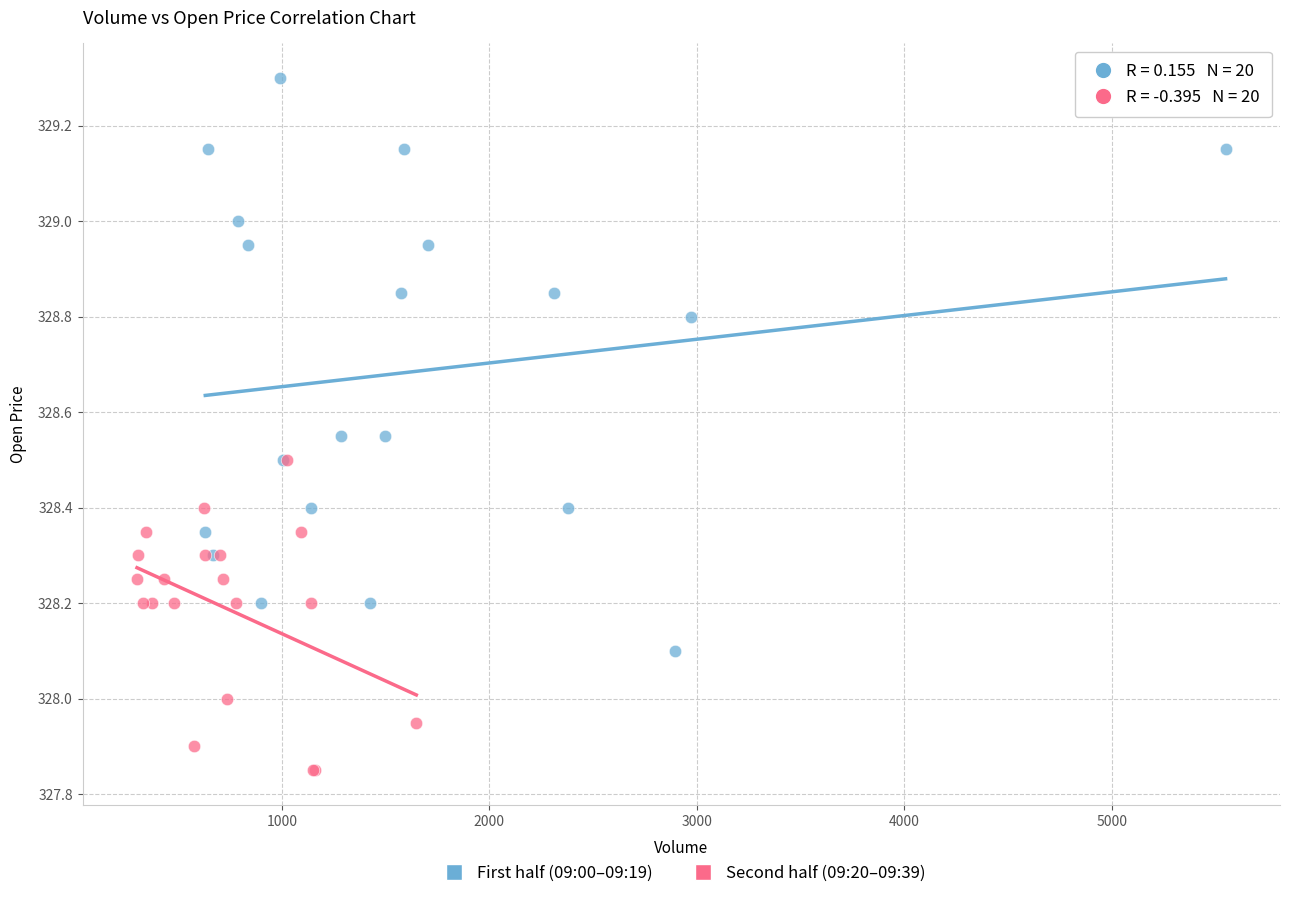

Which series has the widest spread of Y values?

First half (09:00–09:19)